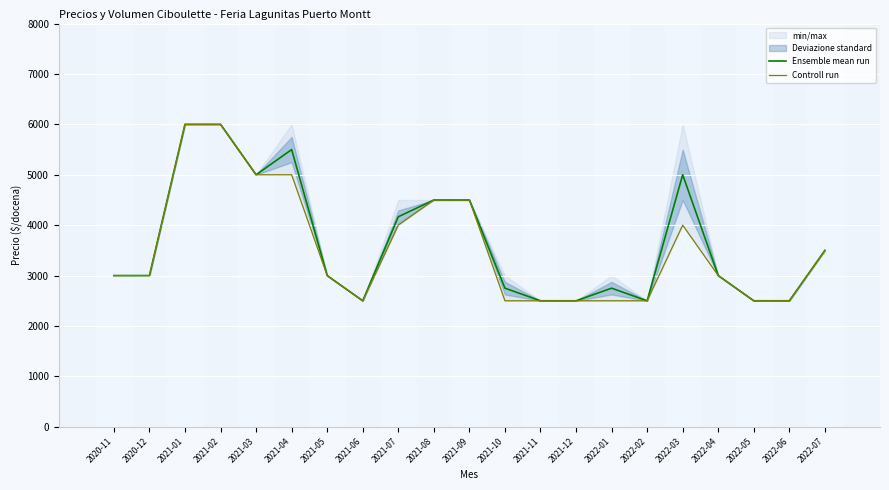

At which label does Ensemble mean run first exceed 3000?

2021-01